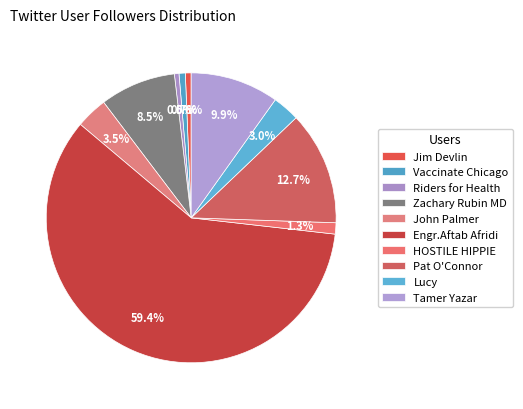

Does any single category account for the majority?

Yes